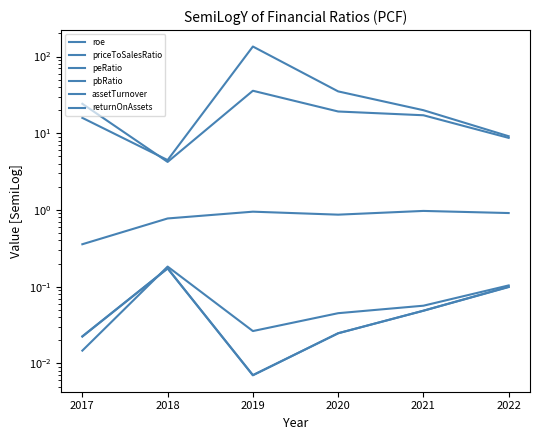

Does the chart display data point markers on the line(s)?

No